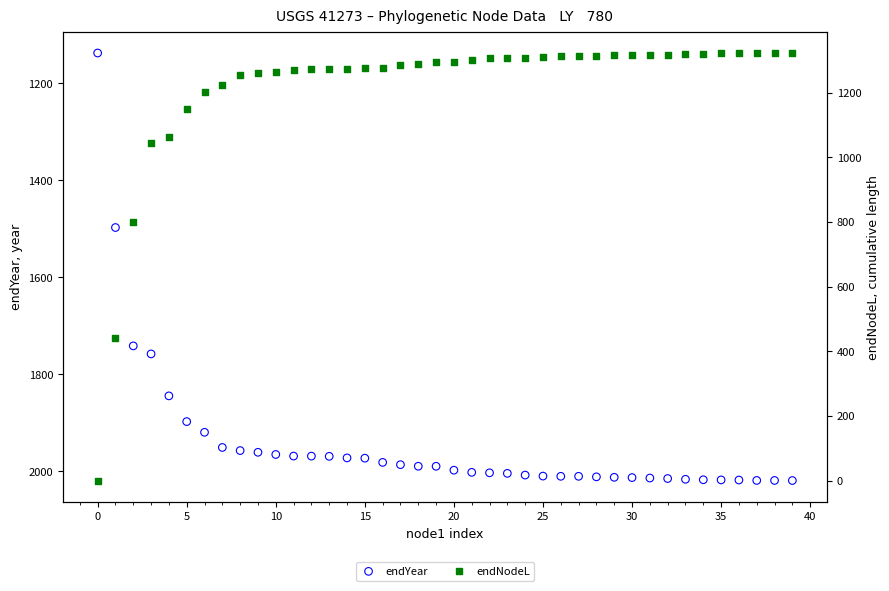

Which series contains the highest Y value?

endYear